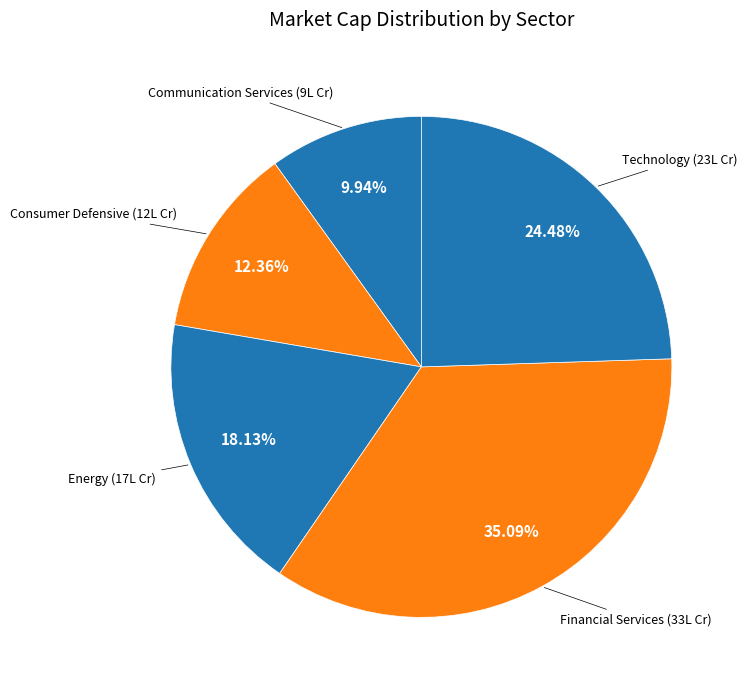

To the nearest percent, what percentage of the pie is Energy?

18%